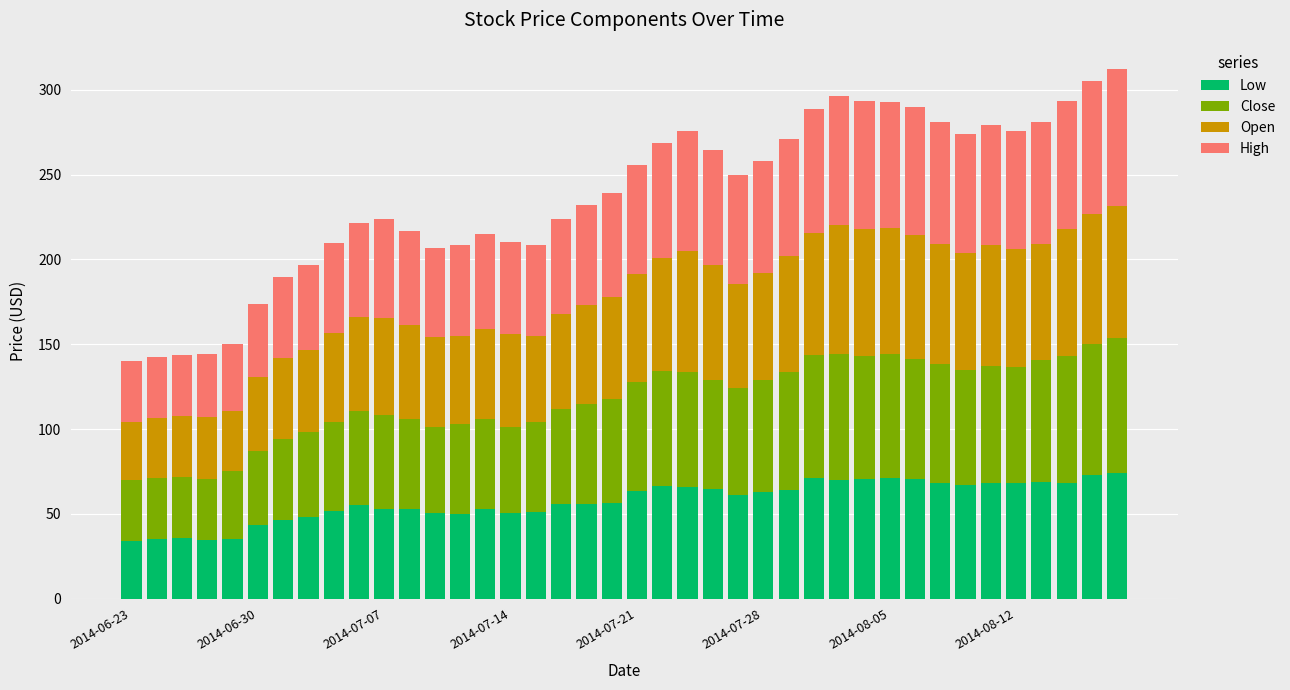

What is the minimum value for Low?

34.2